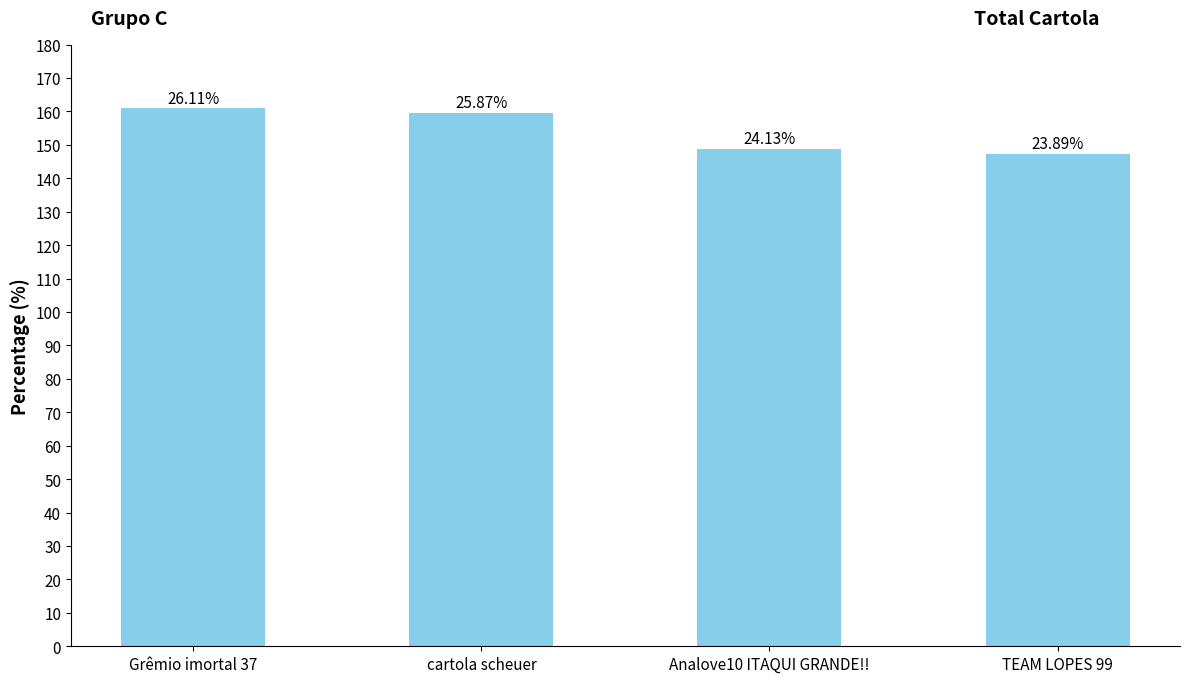

What is the minimum value shown in the chart?

147.3